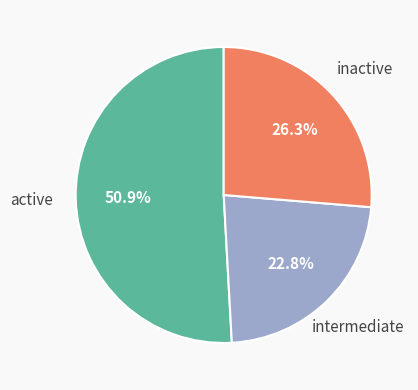

Is there any slice that represents more than half of the pie?

Yes